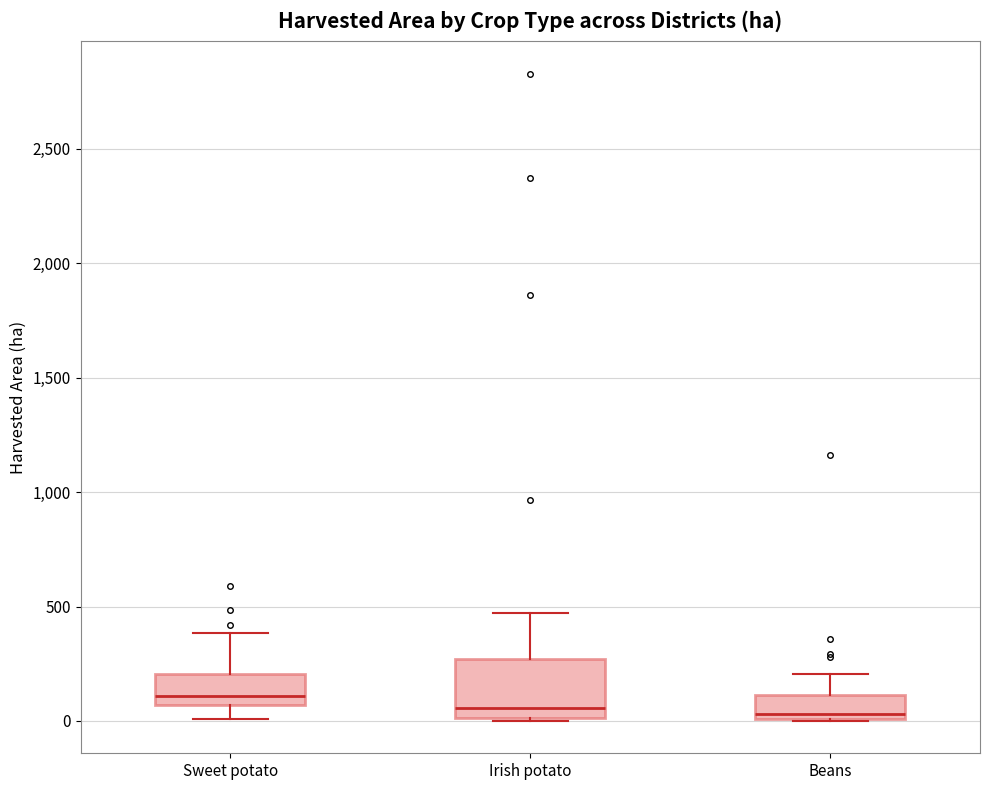

Where does the median line of the box for Irish potato sit on the y-axis? The values are not printed on the chart, so give them approximately, as read against the axis.

50